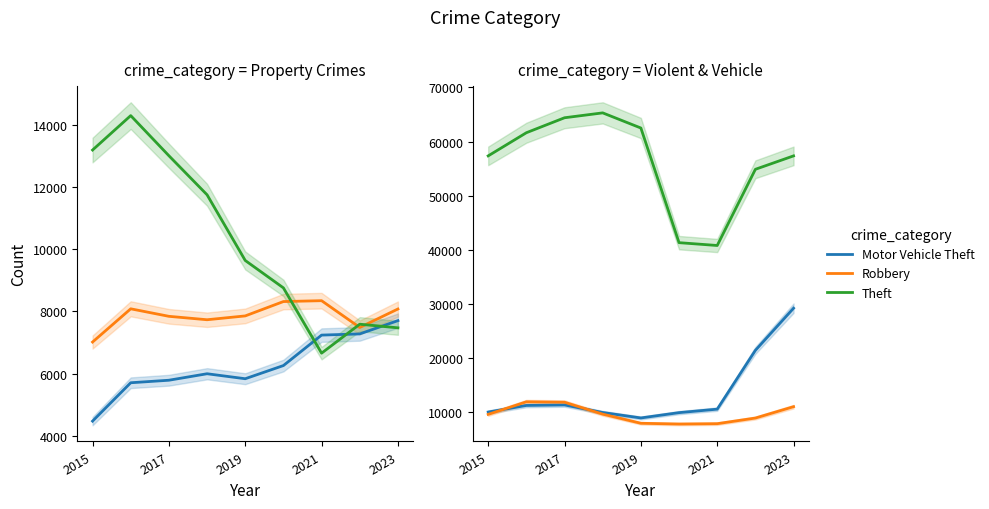

What is the label of the 9th point from the right?

2015